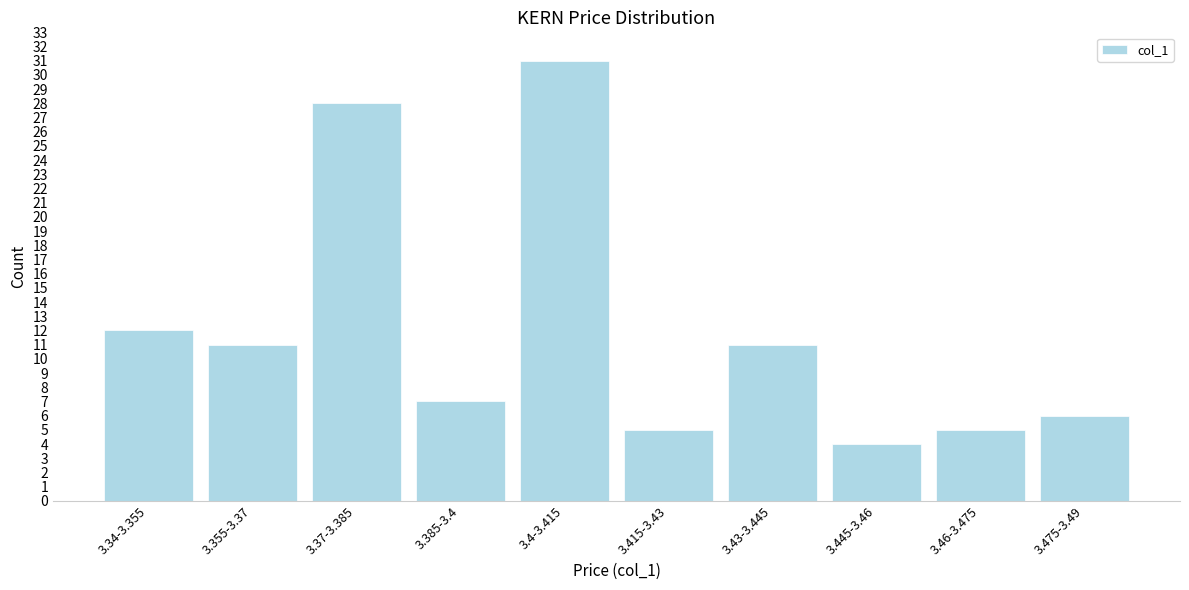

Reading left to right, transcribe all the data shown in this chart.

3.34-3.355=12	3.355-3.37=11	3.37-3.385=28	3.385-3.4=7	3.4-3.415=31	3.415-3.43=5	3.43-3.445=11	3.445-3.46=4	3.46-3.475=5	3.475-3.49=6